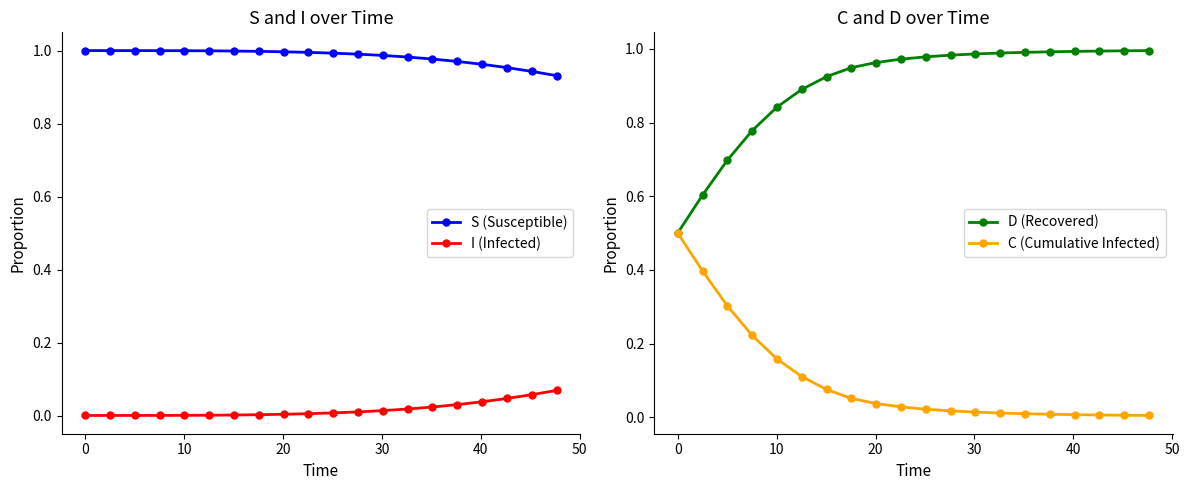

After their last crossing, which series has the higher values: C (Cumulative Infected) or I (Infected)?

I (Infected)